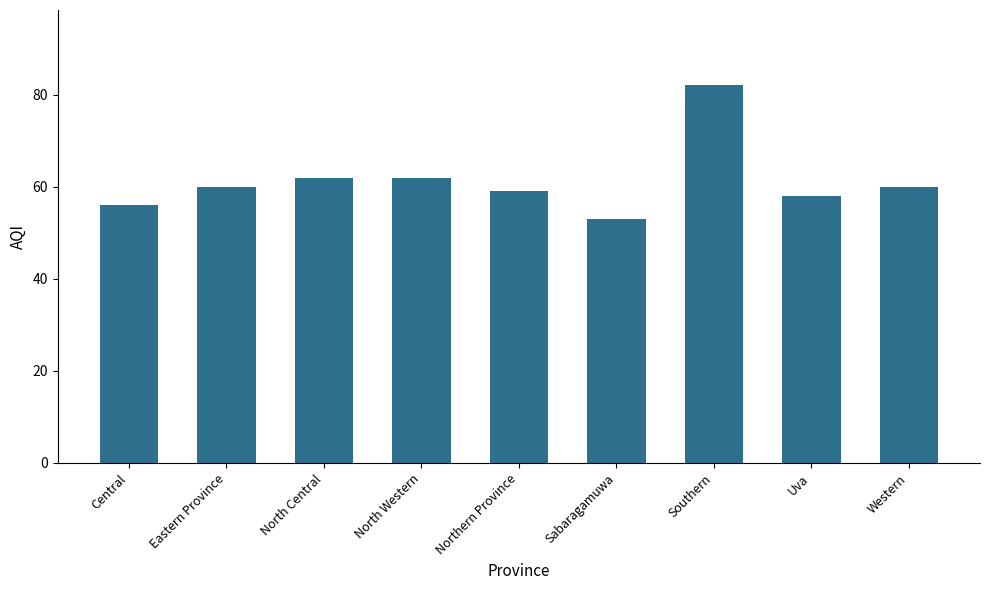

What is the difference between the second highest and minimum values?

9